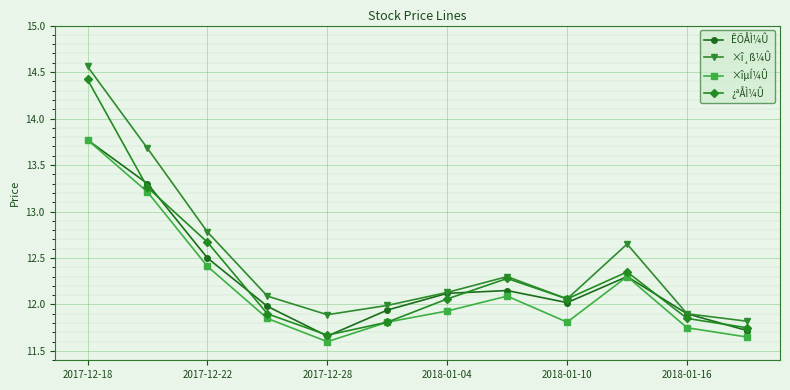

Count the number of data series in this chart.

4